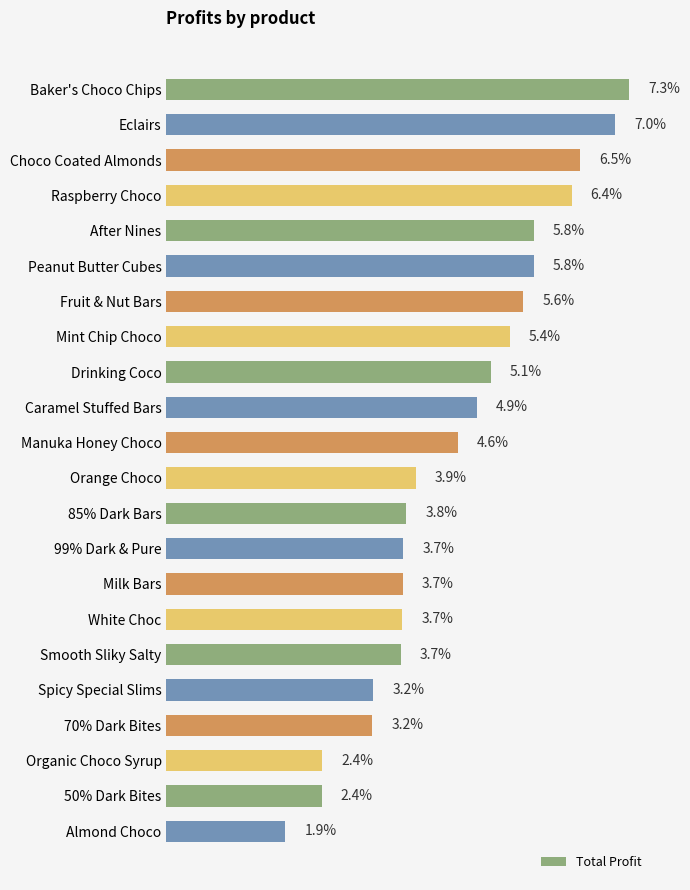

Which category has the highest value across all series?

Baker's Choco Chips